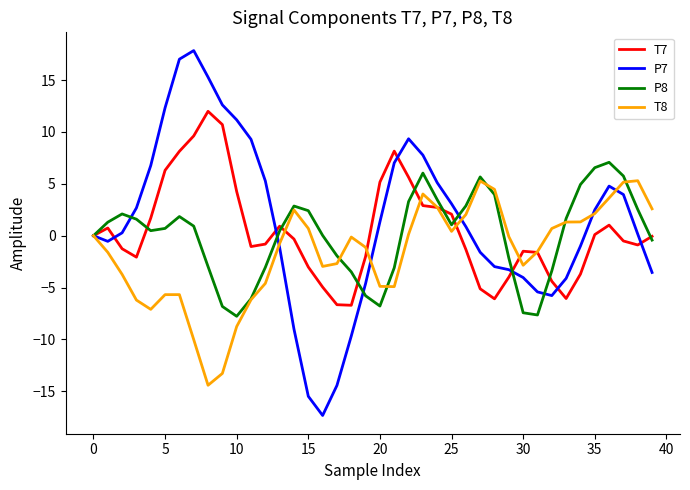

Which series ends up on top after the final intersection of P8 and T7?

T7